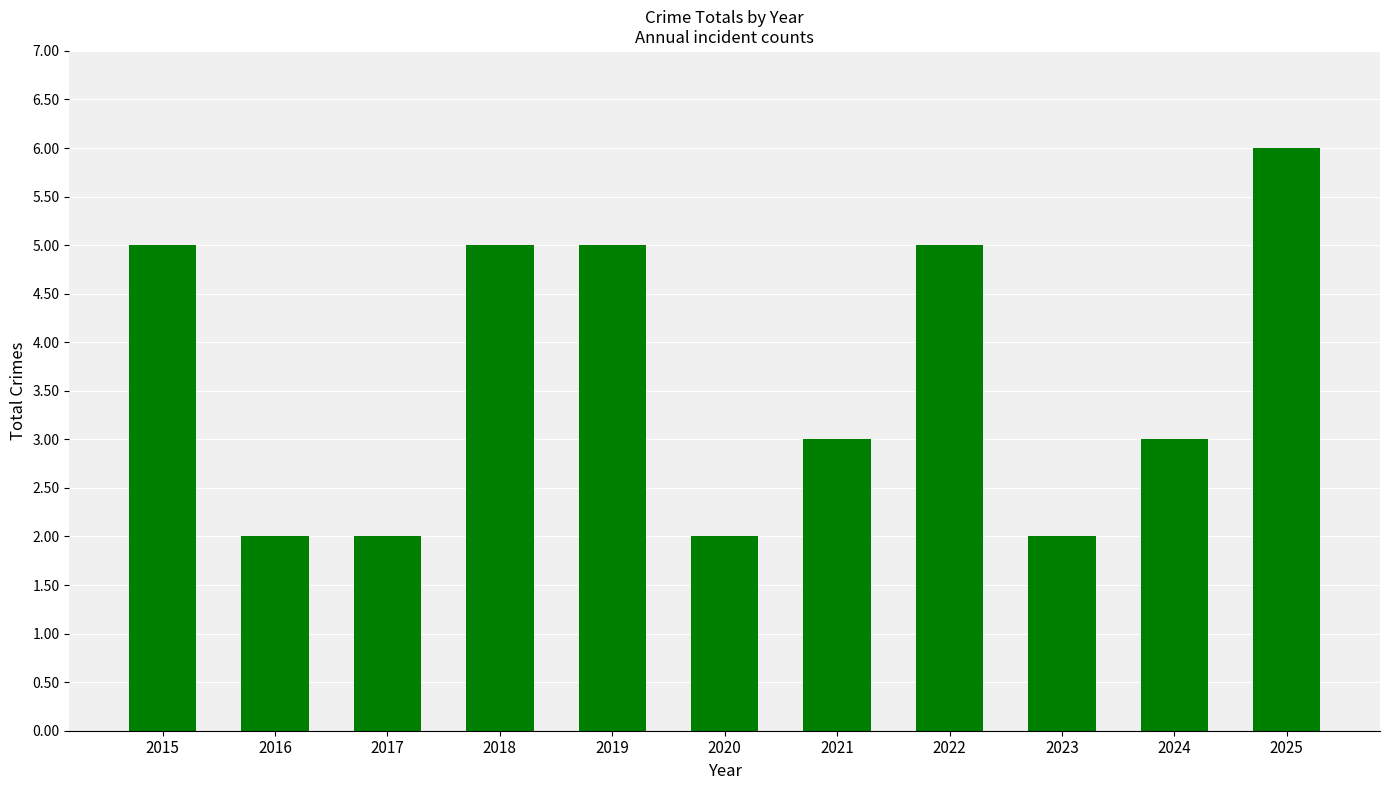

True or false: the data shows 3 at 2024.

True